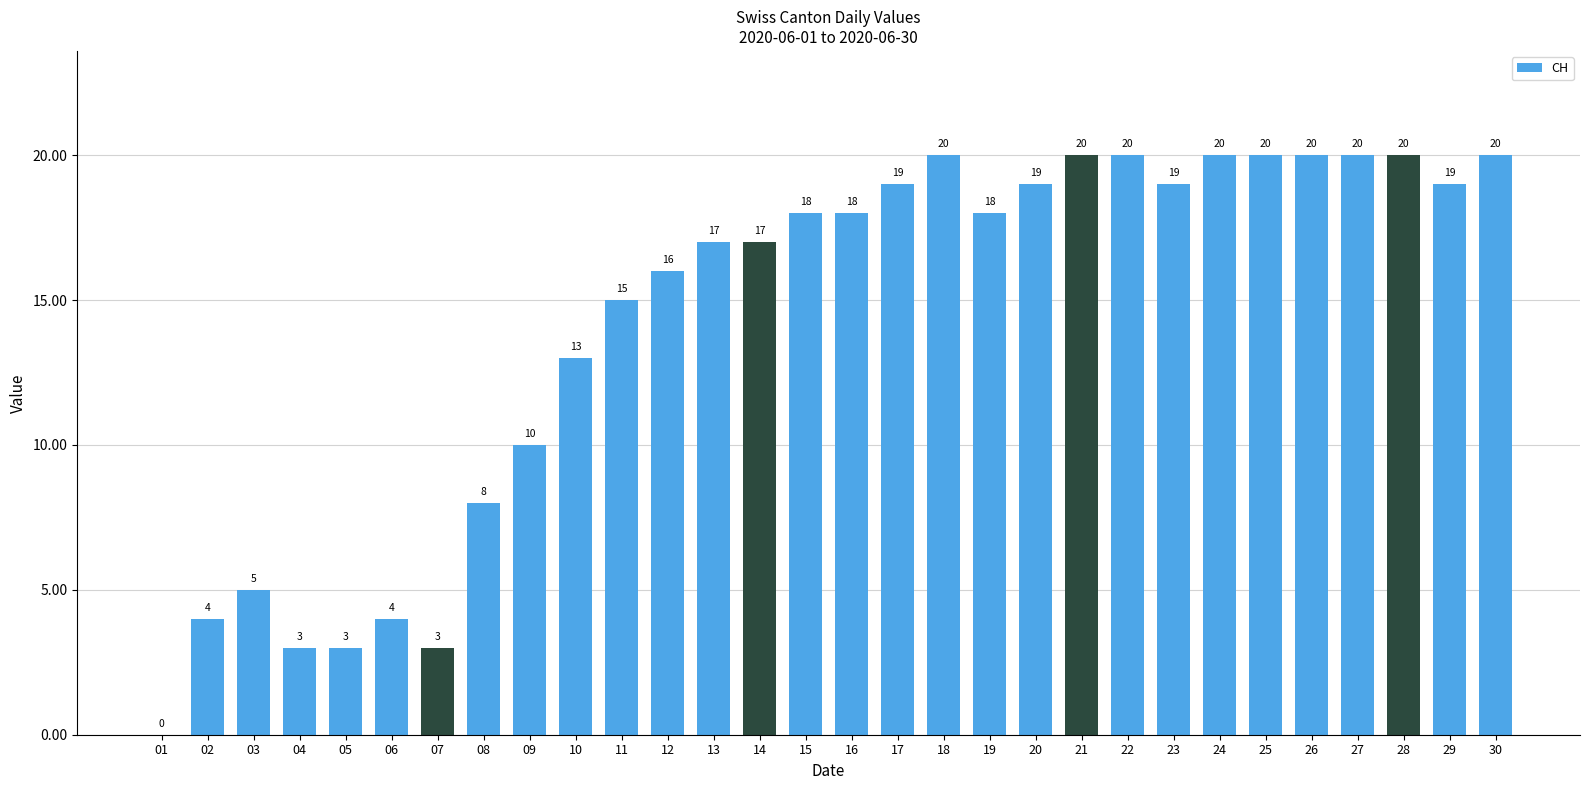

Is it true that the value at 10 is 3?

False